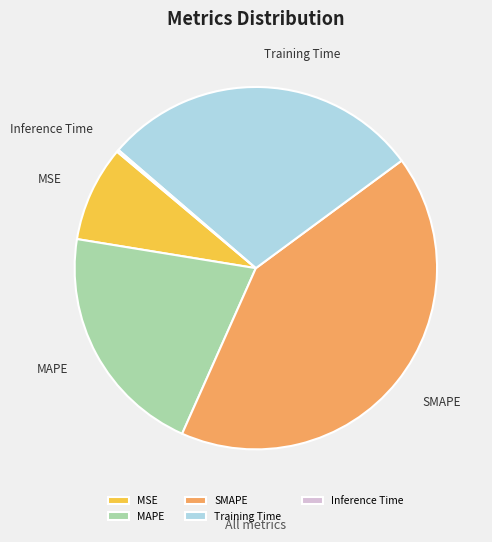

Does Training Time represent more than half of the total?

No